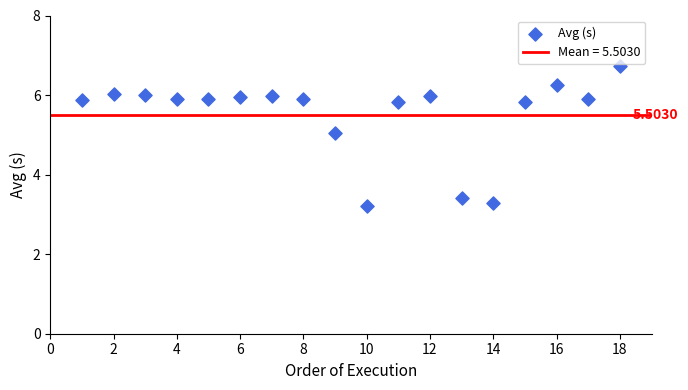

What is the range of X values (max minus min)?

17.0